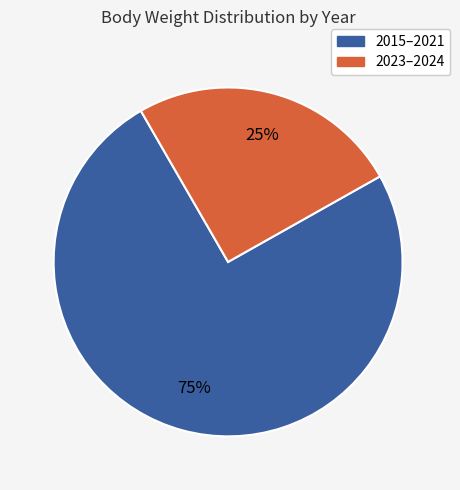

Do 2023–2024 and 2015–2021 together represent more than half of the pie?

Yes